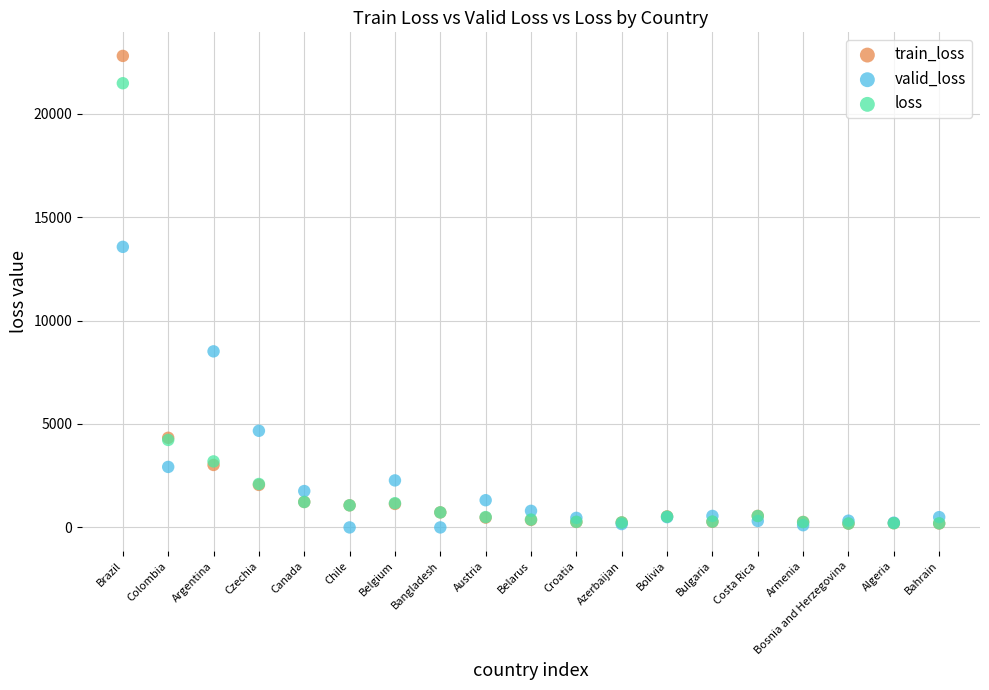

Across all series, what Y value is closest to 11397?

13563.7